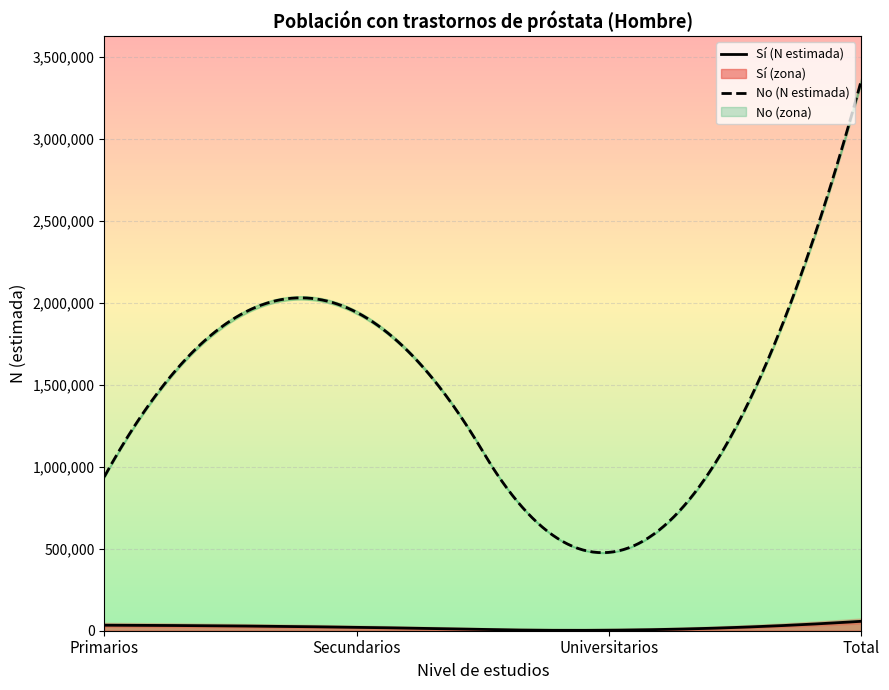

Rank the categories by Sí (N estimada) value from lowest to highest.

Universitarios, Secundarios, Primarios, Total